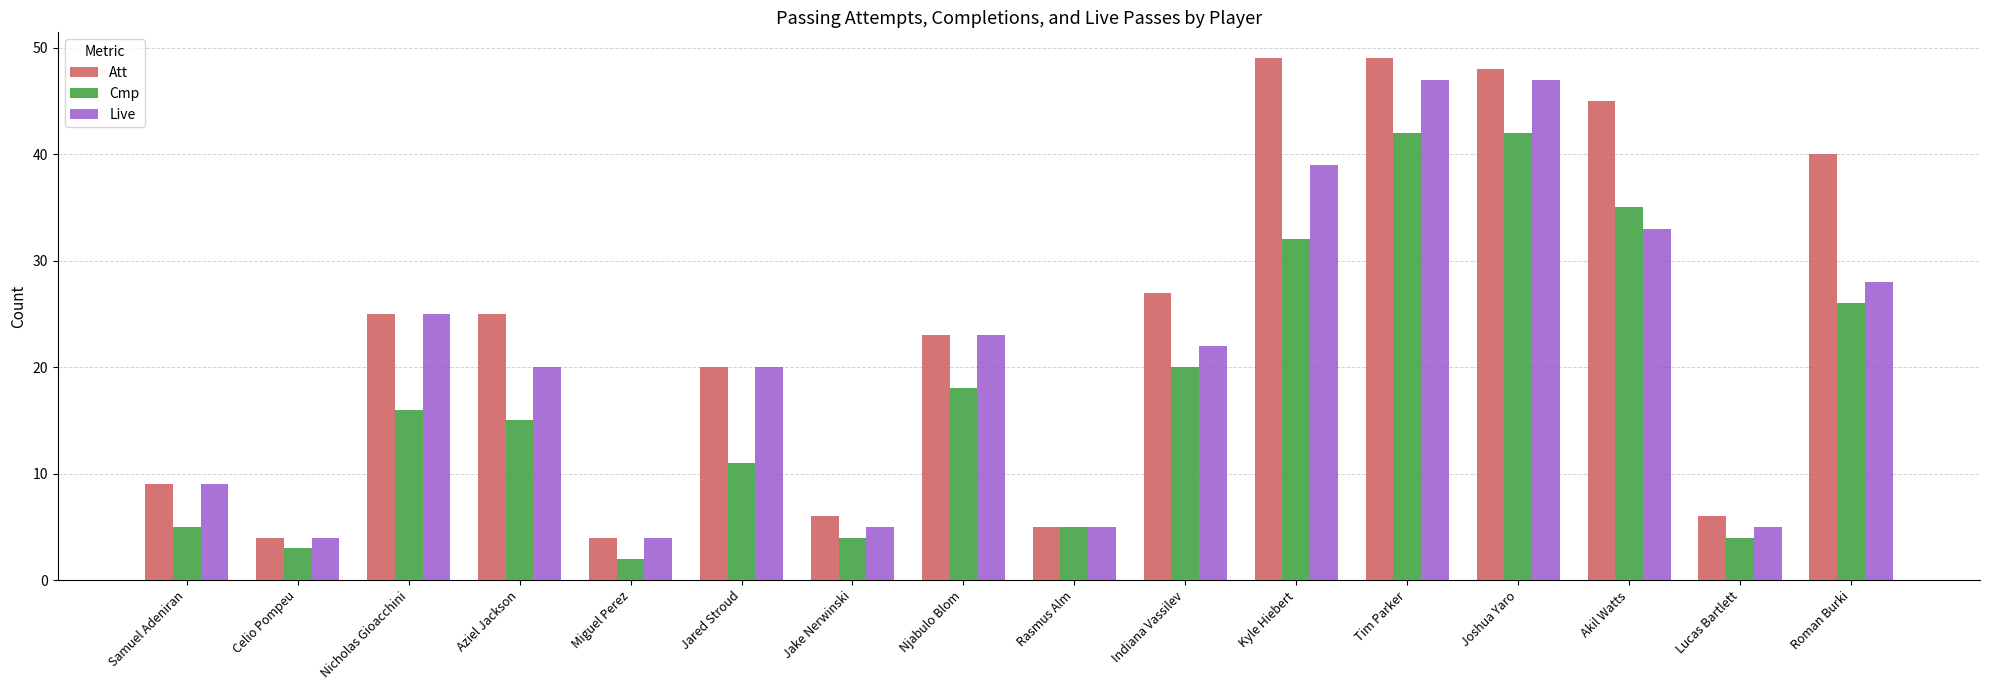

What is the average value of the Att series?

24